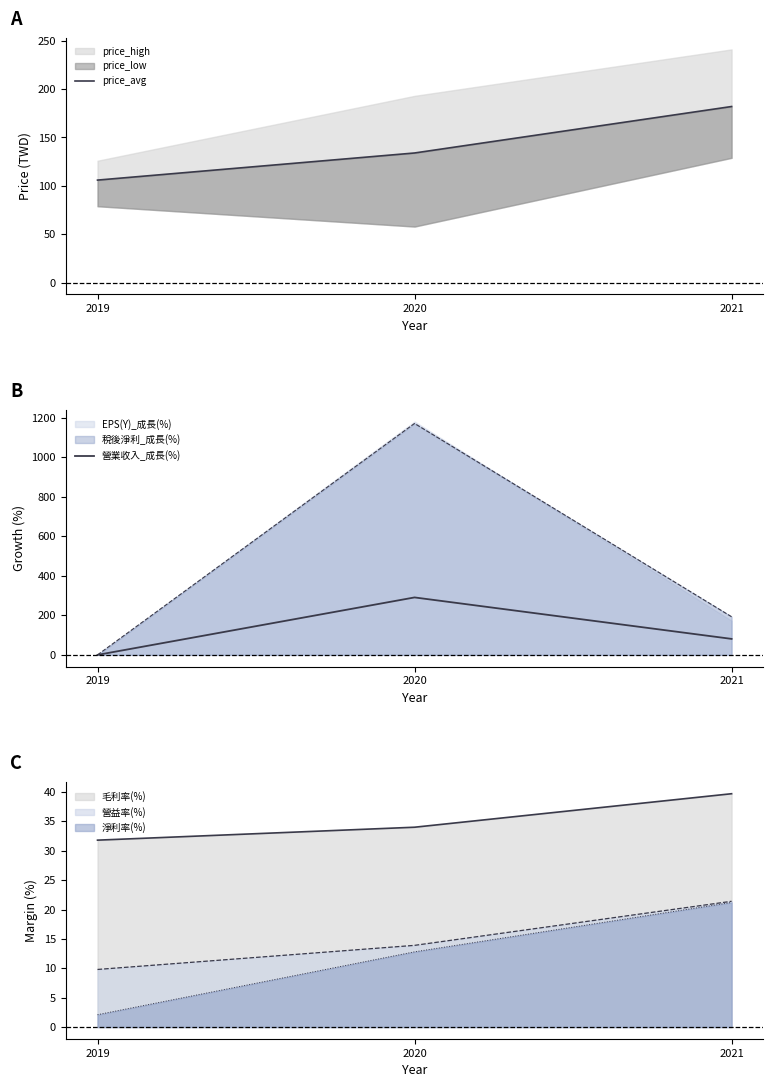

How many lines are shown in the chart?

2